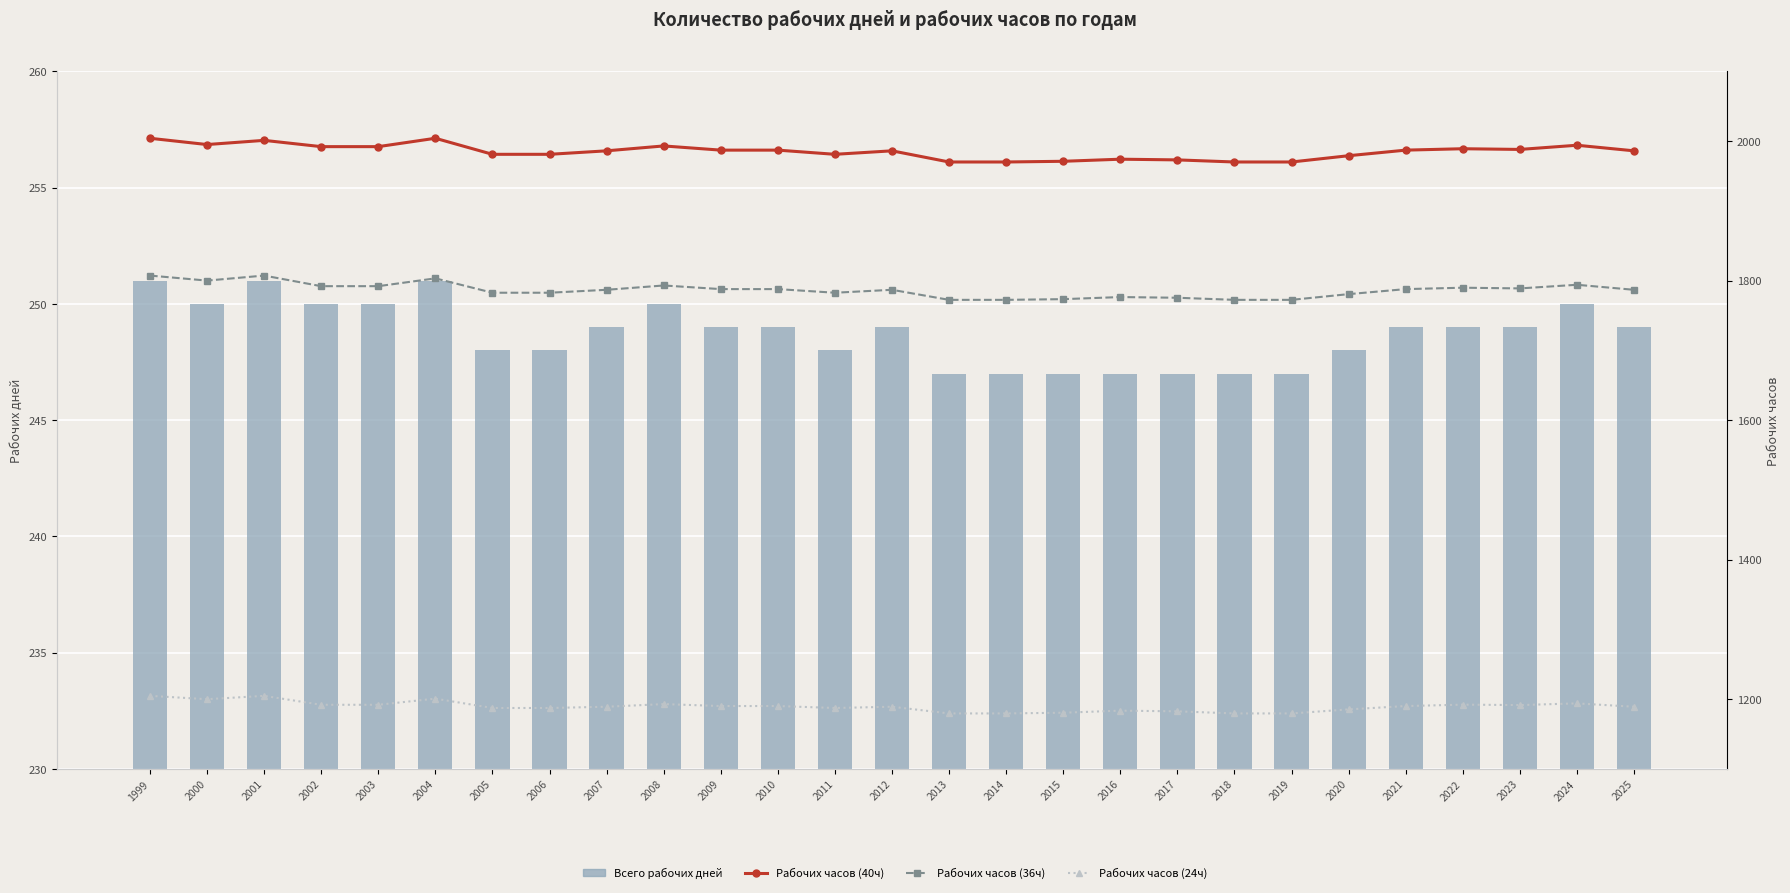

Which label corresponds to the smallest value in the chart?

2013